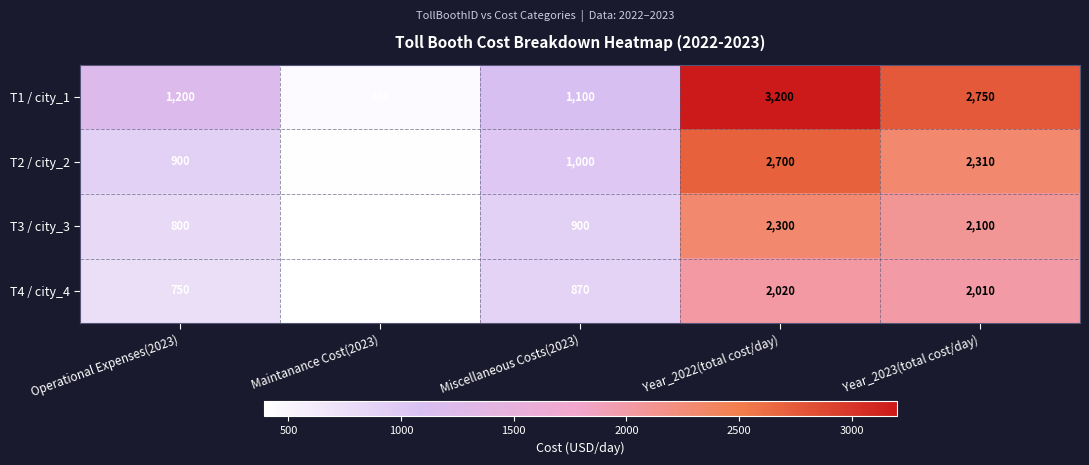

How many data points does each series have?

5